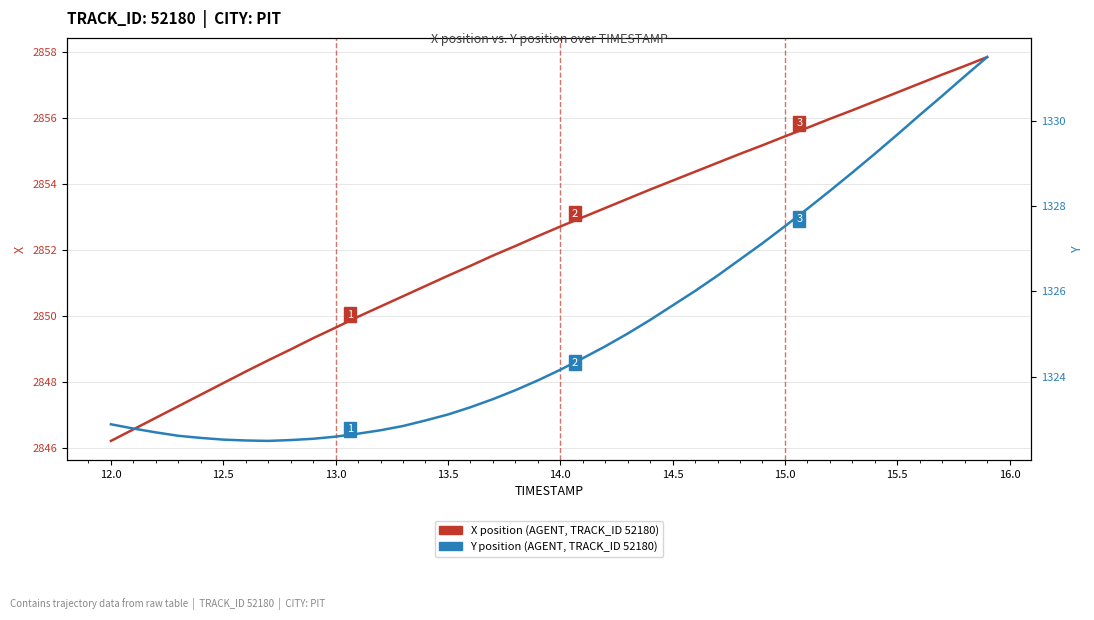

Which series has the largest total across all categories?

X position (TRACK_ID 52180, AGENT)